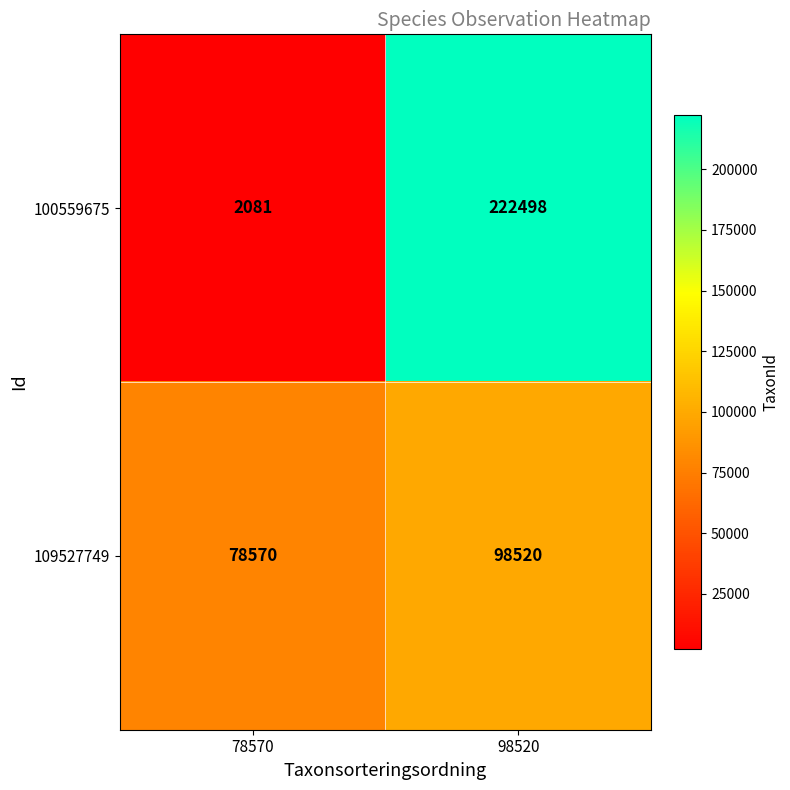

Read the 100559675 value at 98520.

222498